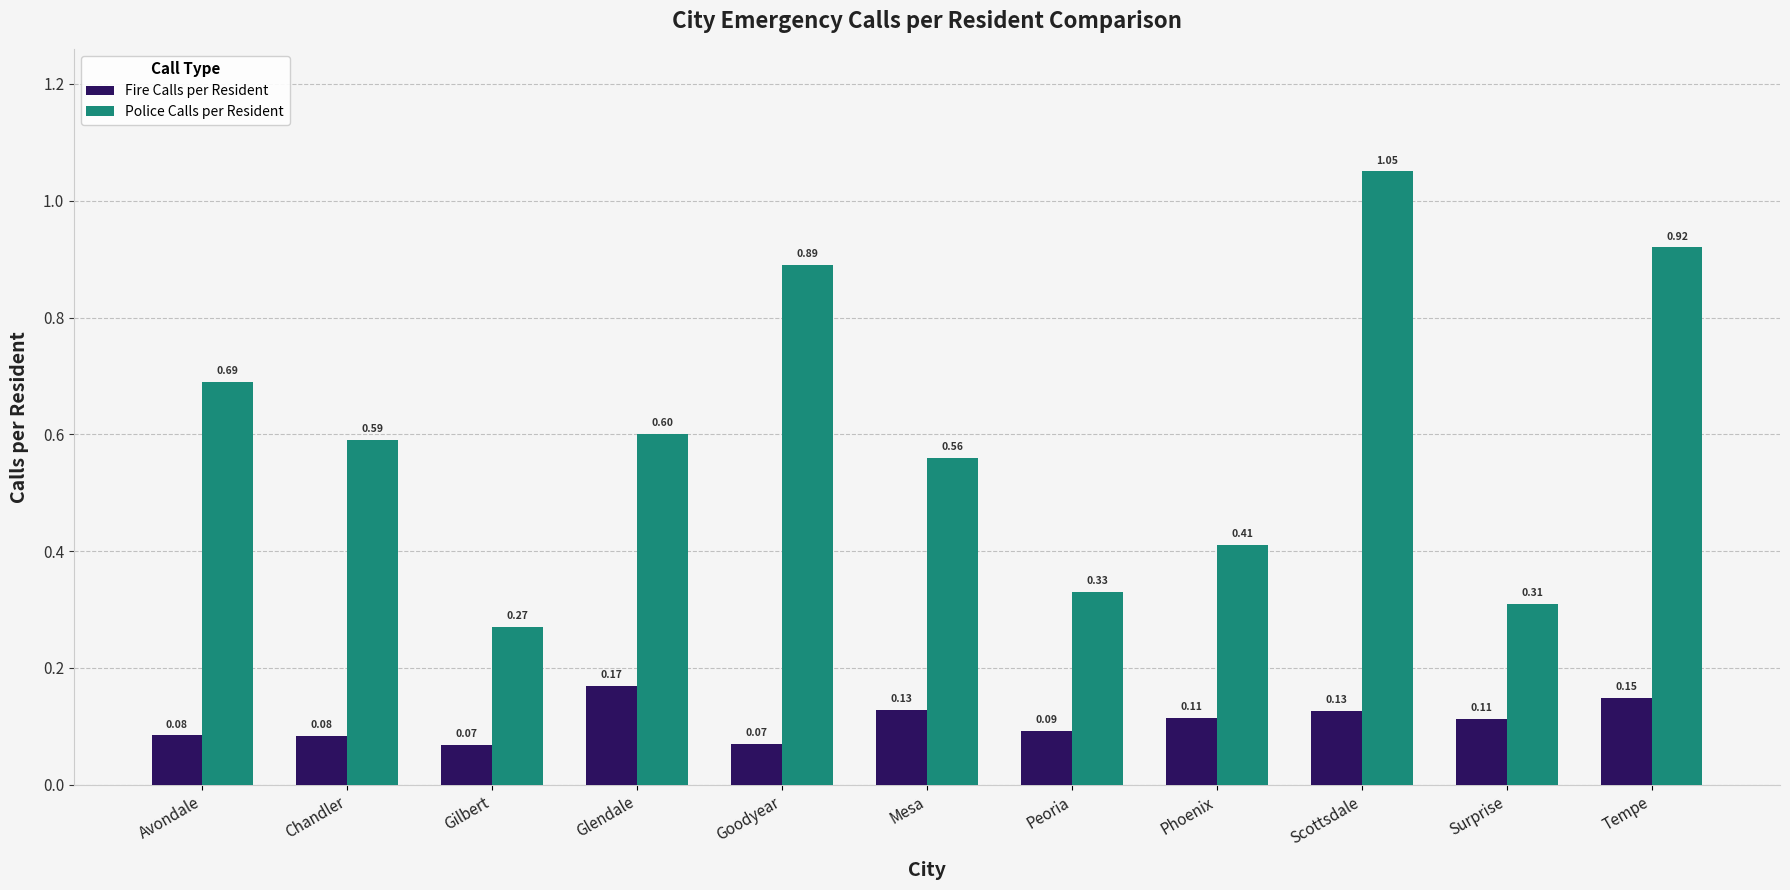

At which category does the chart reach its peak across all series?

Scottsdale